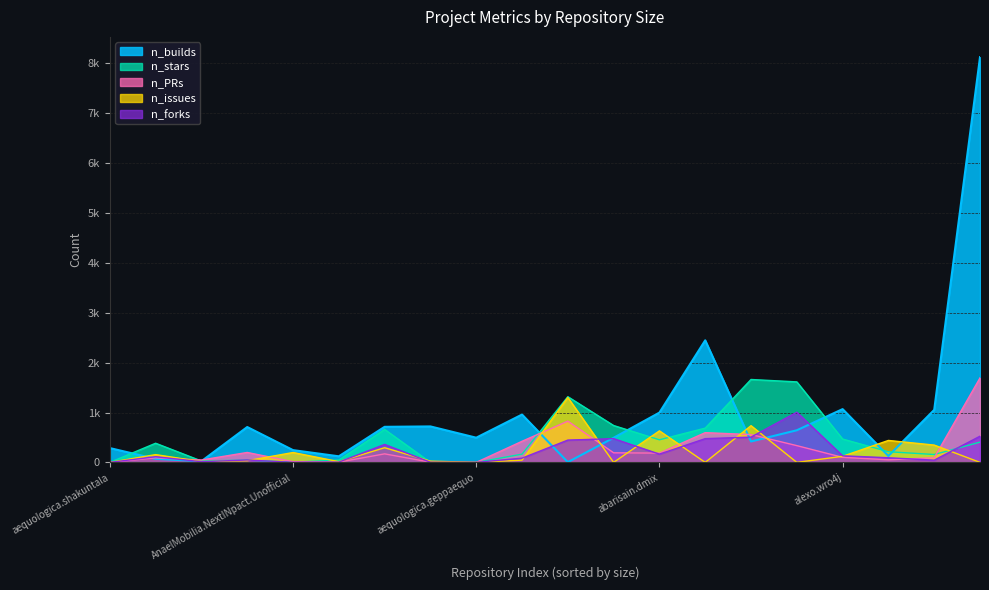

How many lines are shown in the chart?

5